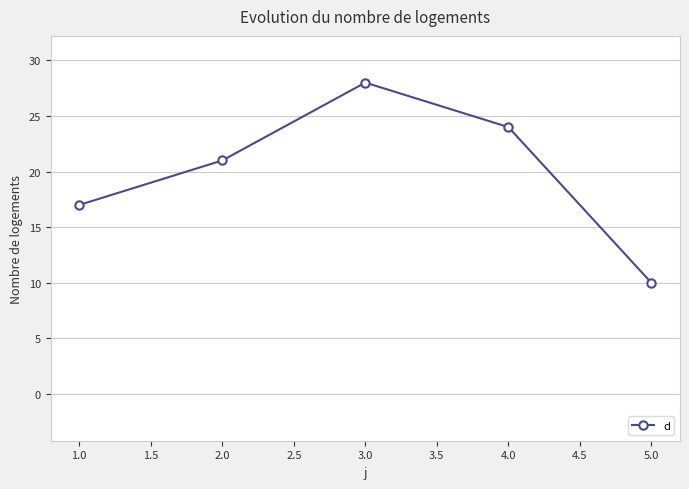

Which category has the lowest value across all series?

5.0